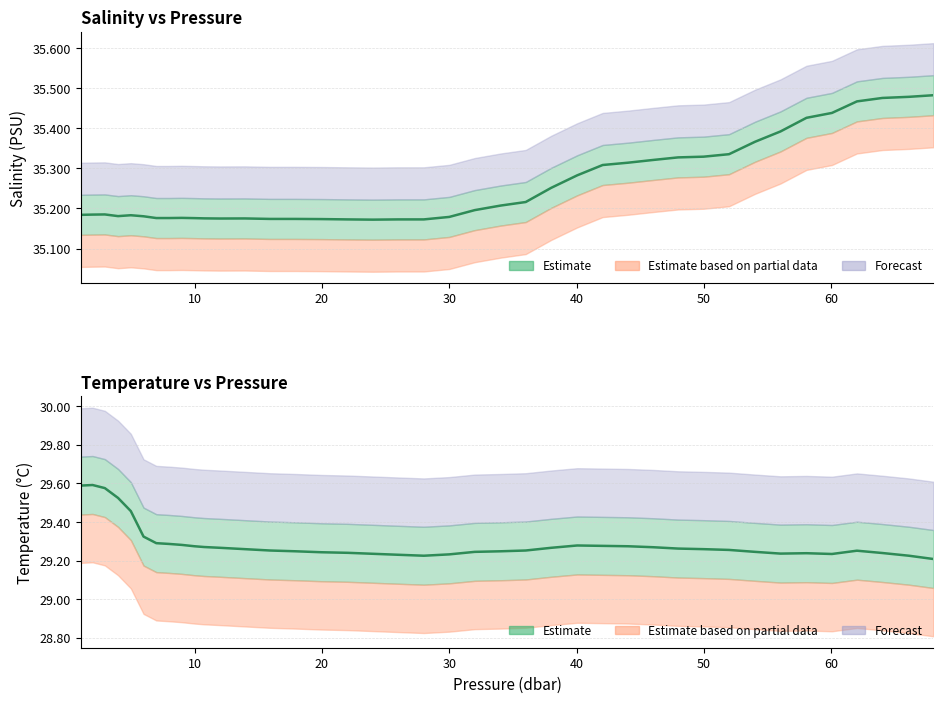

True or false: temperature and salinity cross at least once.

False